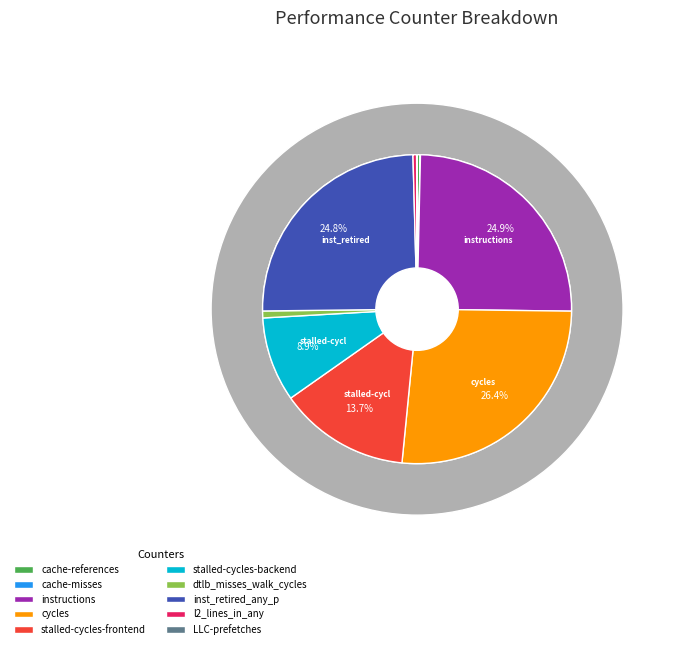

Count the number of slices in the pie.

10